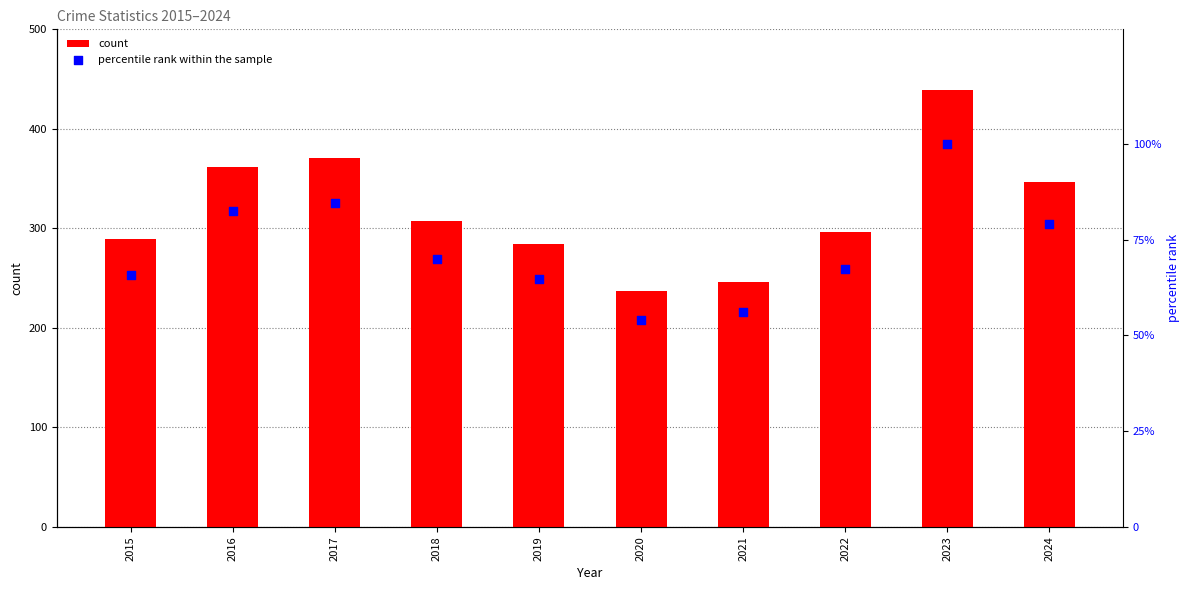

What are all the series names shown in the legend?

count, percentile rank within the sample